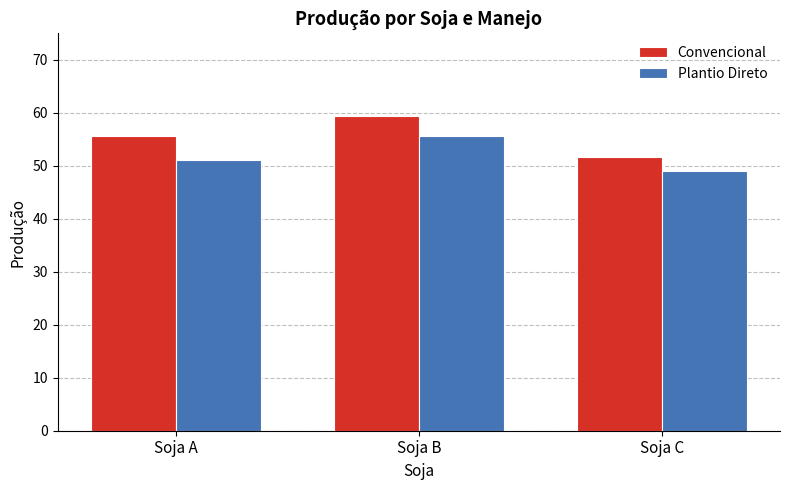

What is the difference between the highest and lowest values at Soja B?

3.7